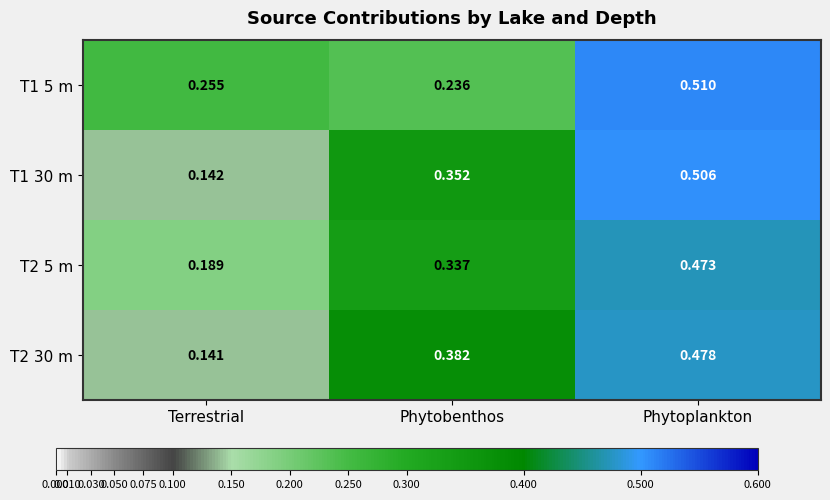

At which label is T2 5 m closest to 0?

Terrestrial